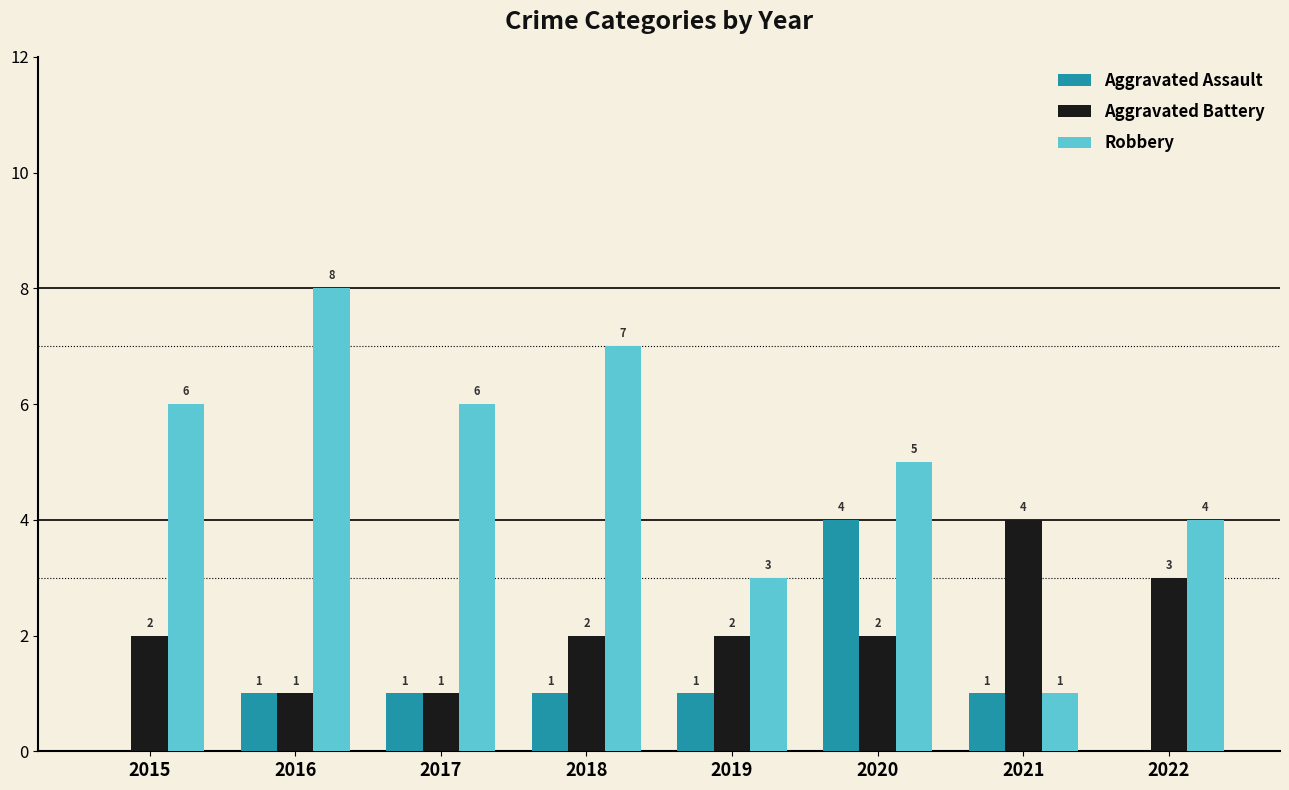

How many groups of bars are there?

8